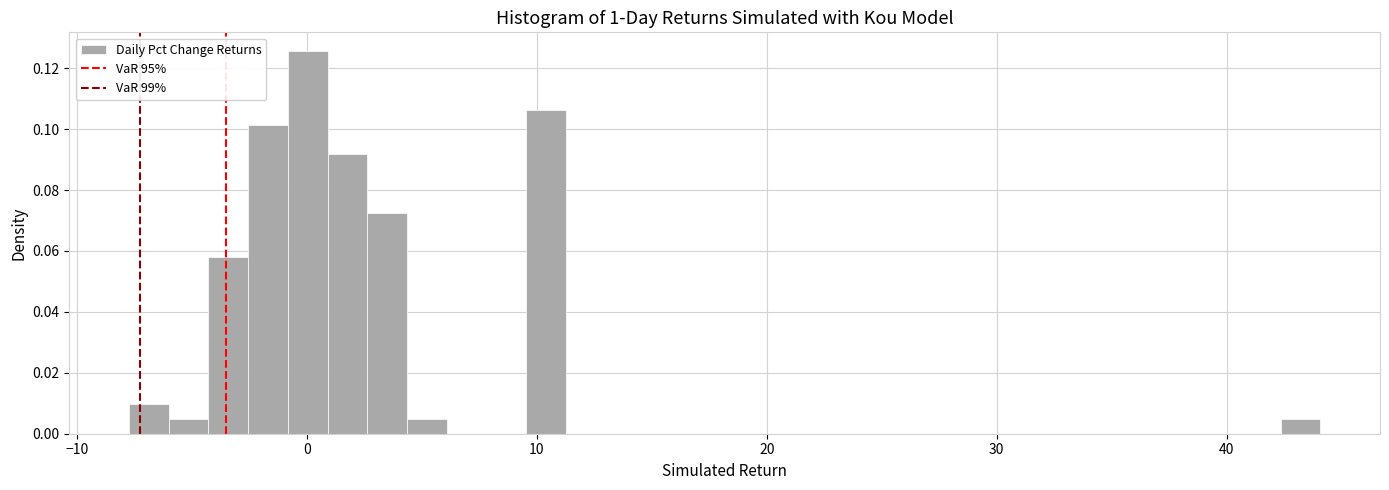

Around what value on the x-axis is the tallest bar? Give the approximate position of its centre, as read against the axis.

0